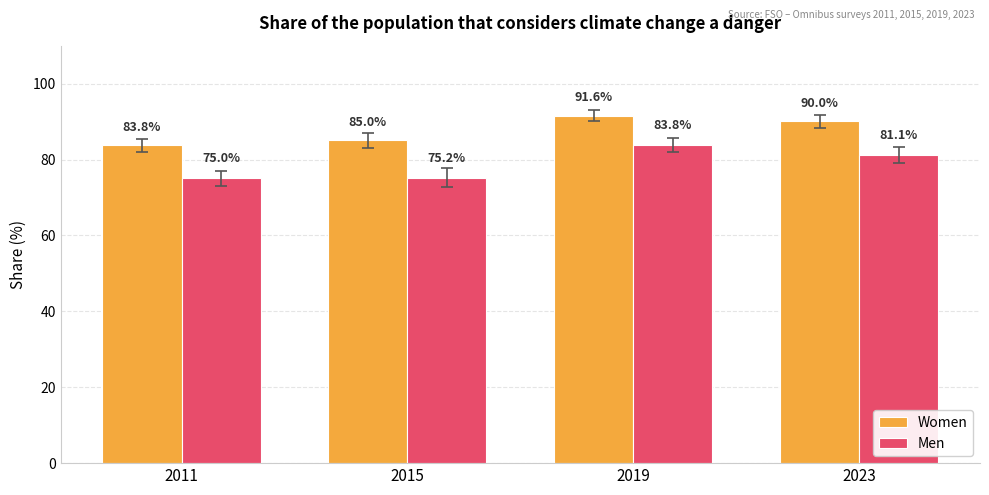

Reading left to right, list all the values displayed in this chart.

Women: 83.8	85.0	91.6	90.0
Men: 75.0	75.2	83.8	81.1